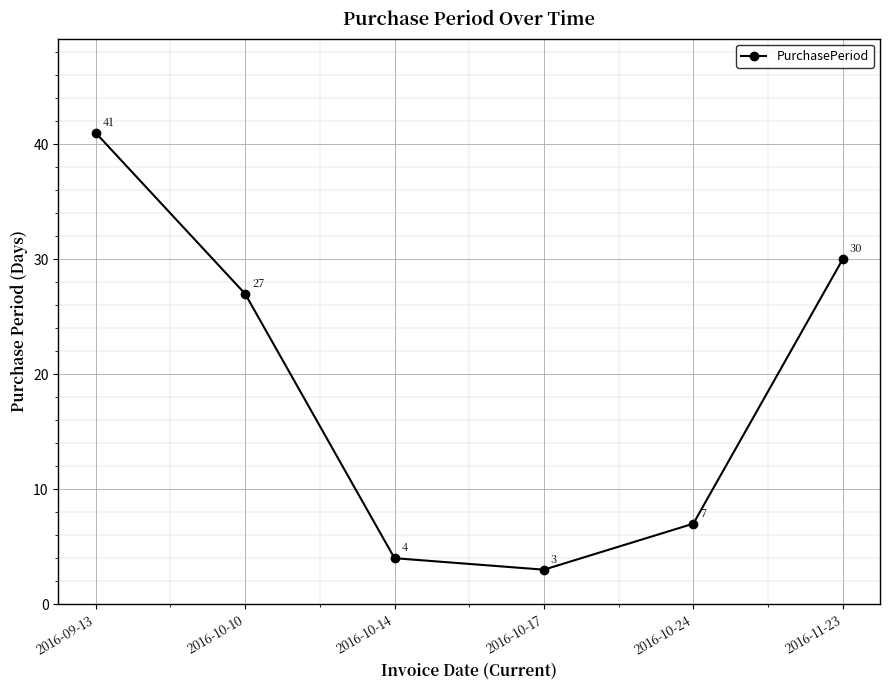

What is the difference between the maximum and minimum values?

38